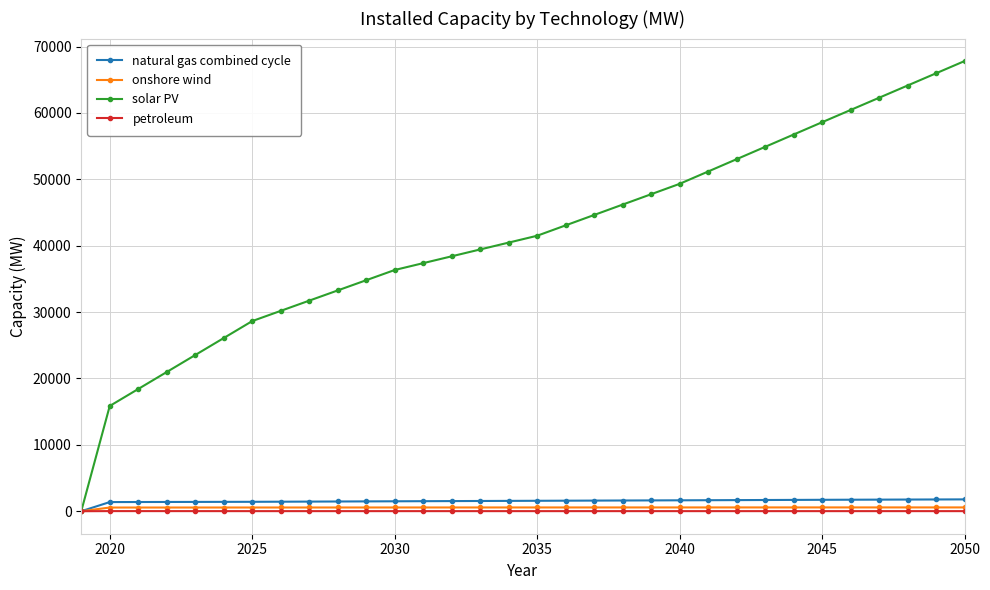

What is the highest value of the natural gas combined cycle series?

1783.2